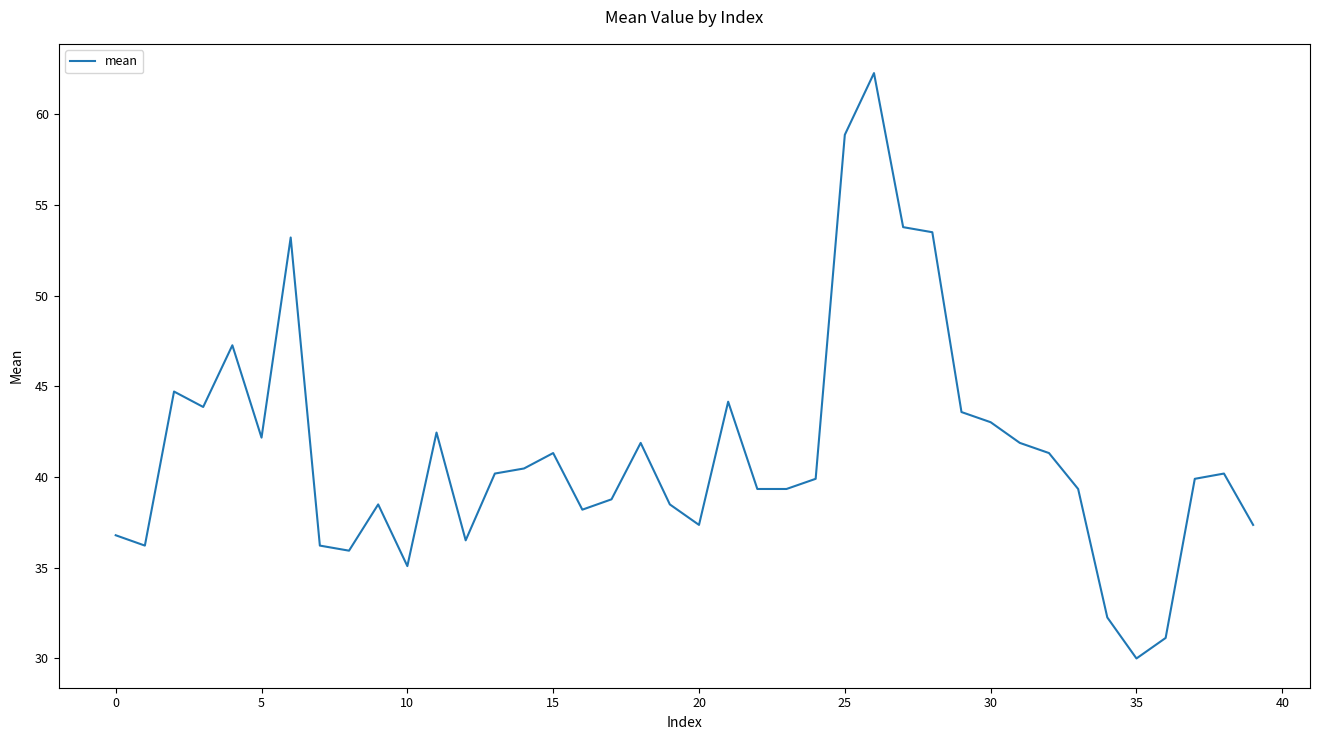

What is the greatest value displayed?

62.3